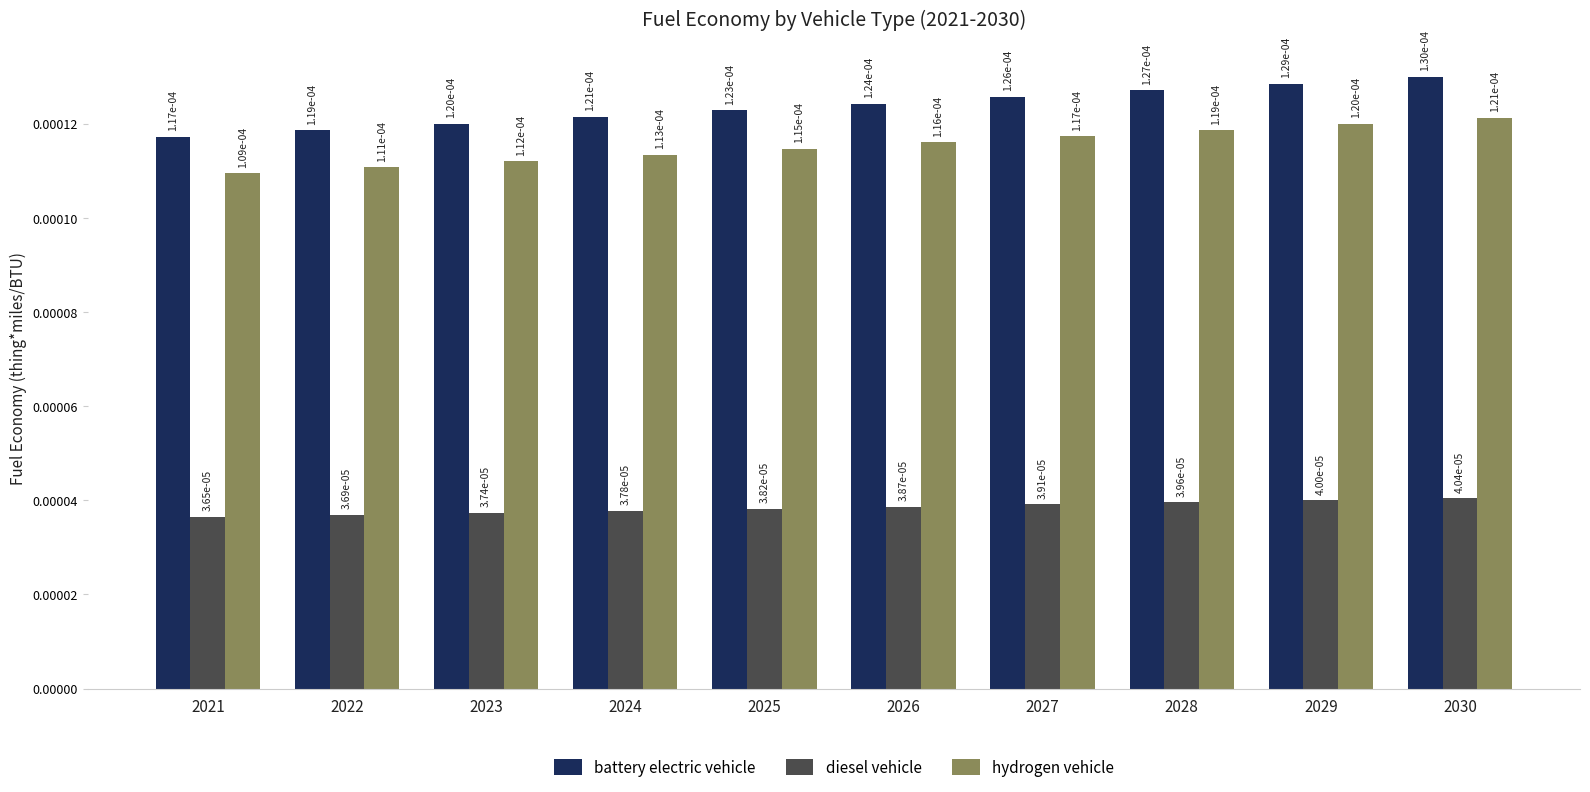

At which label does battery electric vehicle reach its minimum?

2021